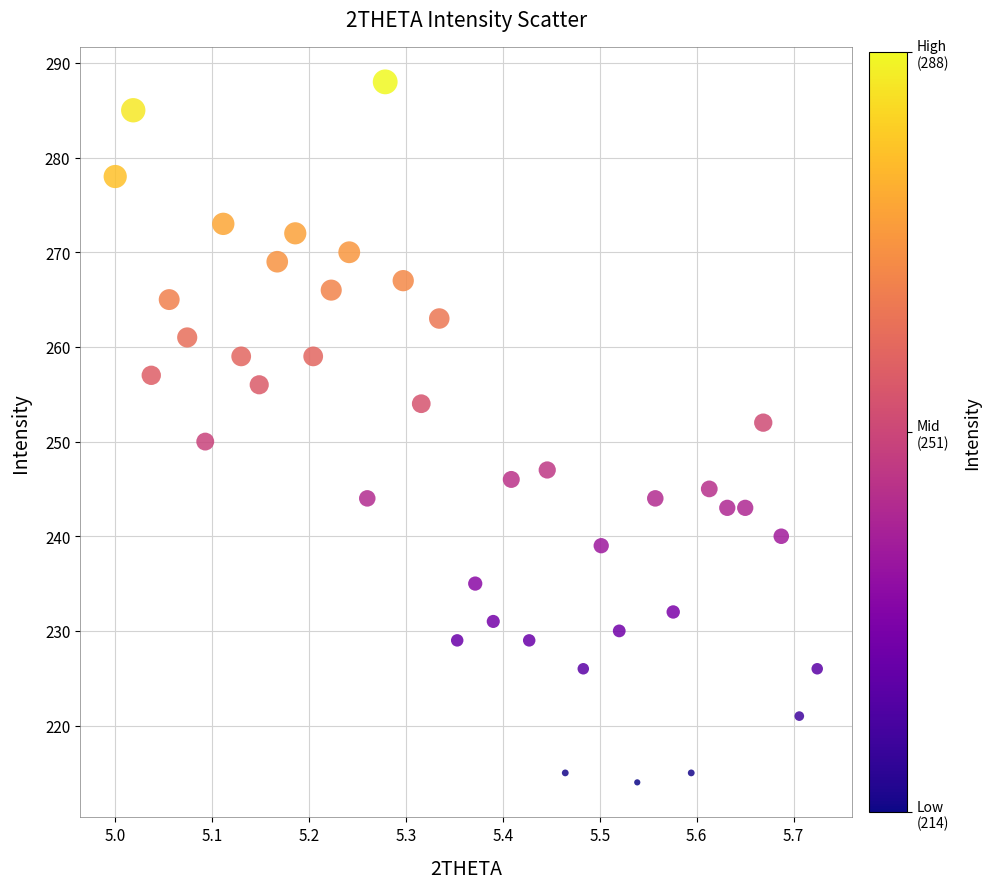

Count the number of points in this scatter plot.

40